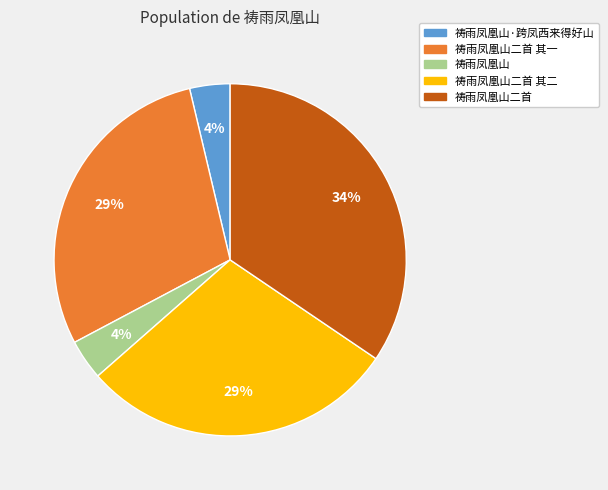

To the nearest percent, what is the average slice percentage?

20%